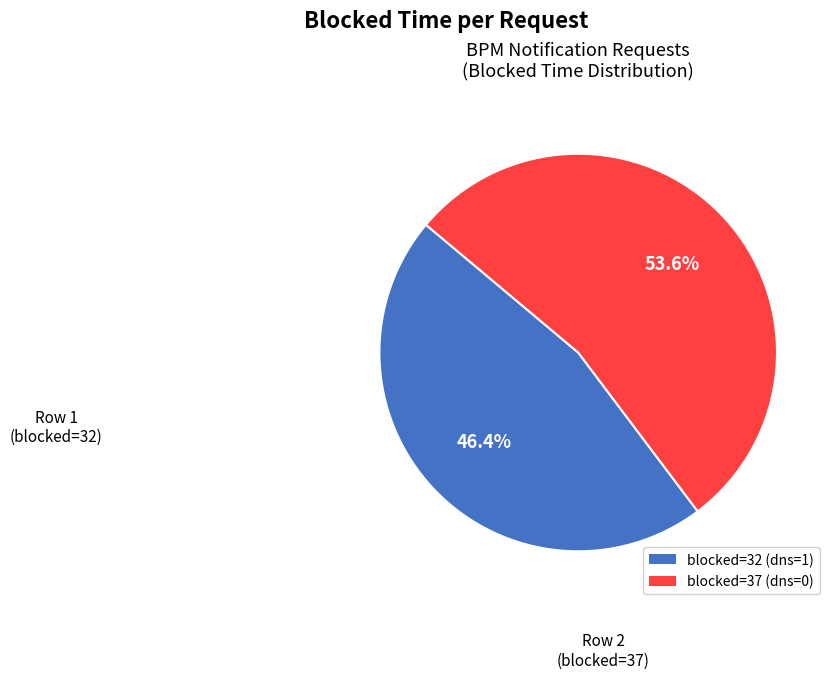

Does any single category account for the majority?

Yes